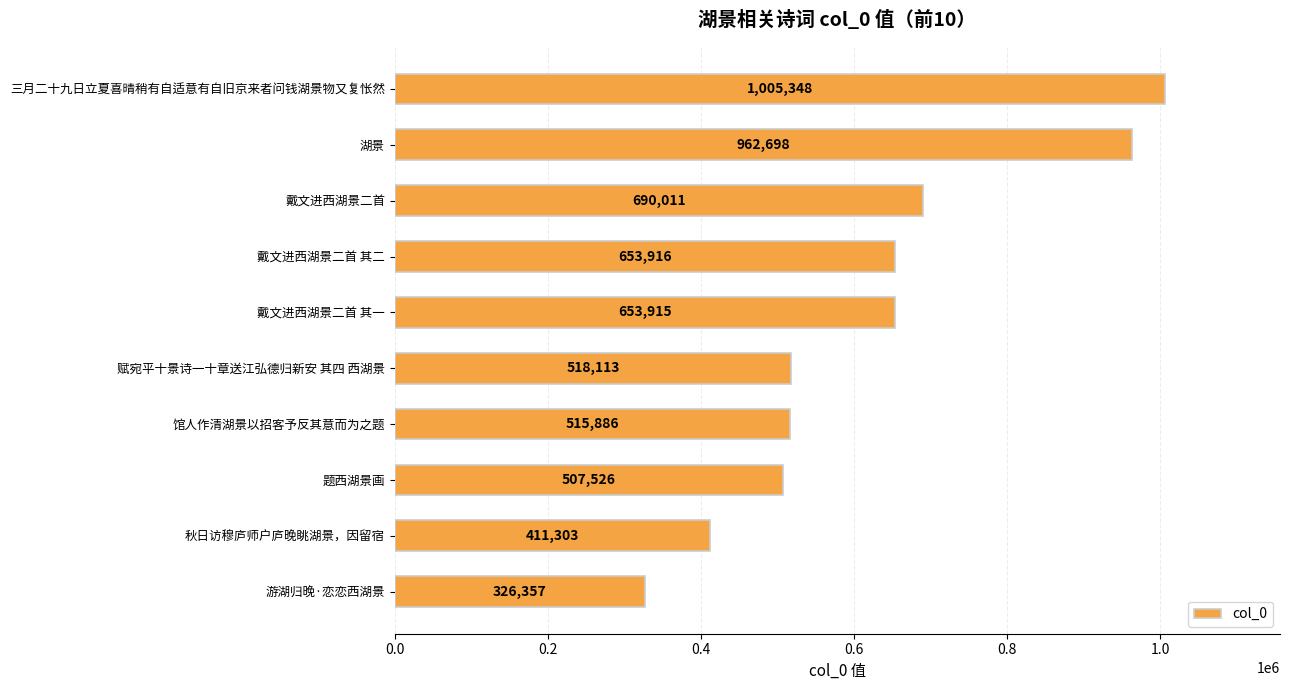

Reading top to bottom, transcribe all the data shown in this chart.

1005348	962698	690011	653916	653915	518113	515886	507526	411303	326357